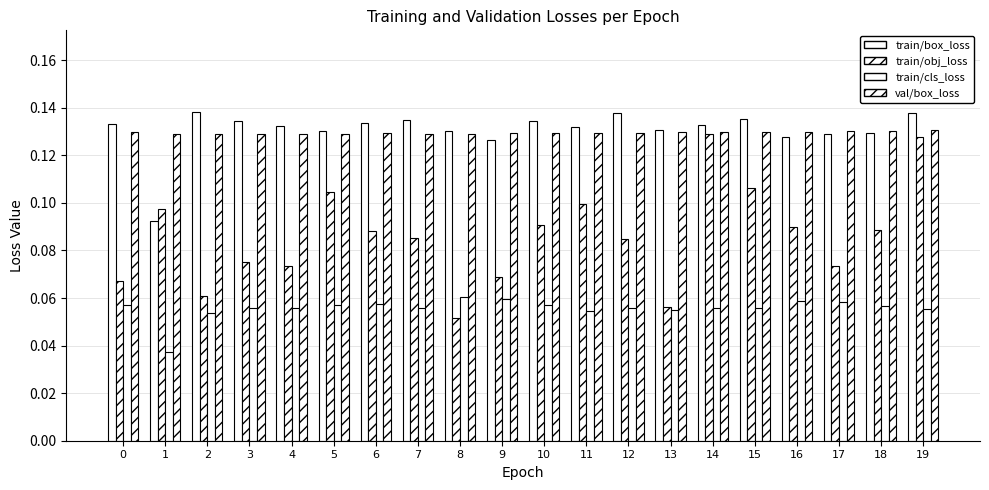

What is the value of the val/box_loss bar at the 18th from the left?

0.1